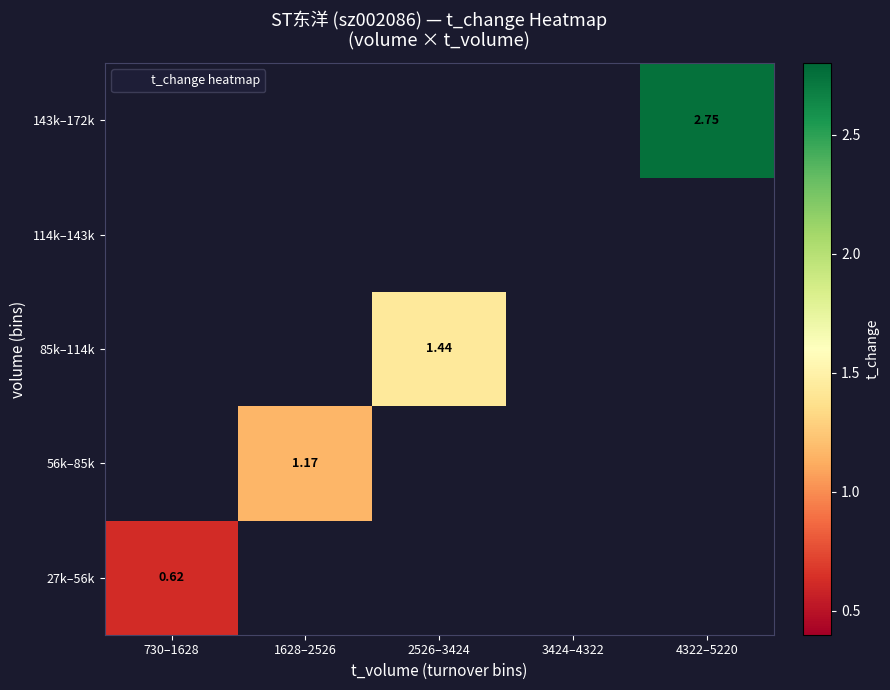

List the series in order of their overall mean, lowest first.

27k–56k, 56k–85k, 85k–114k, 114k–143k, 143k–172k